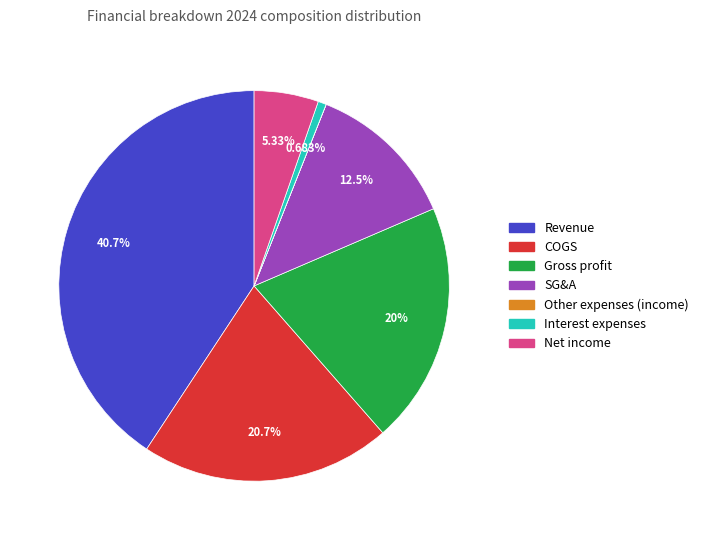

True or false: SG&A accounts for 13% of the total.

True